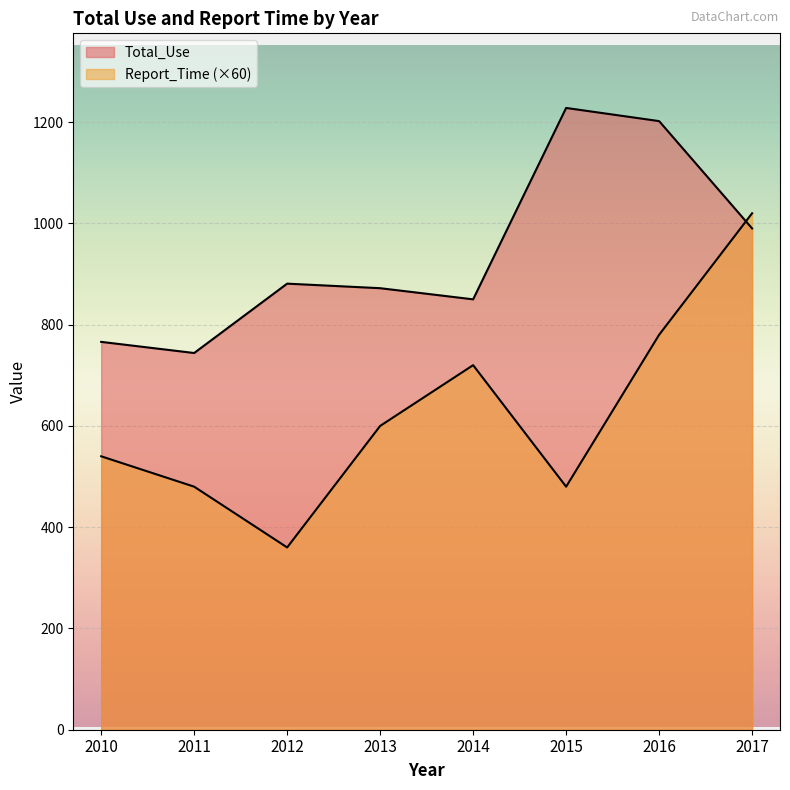

Is the value of Total_Use at 2016 greater than the value of Report_Time at 2010?

Yes